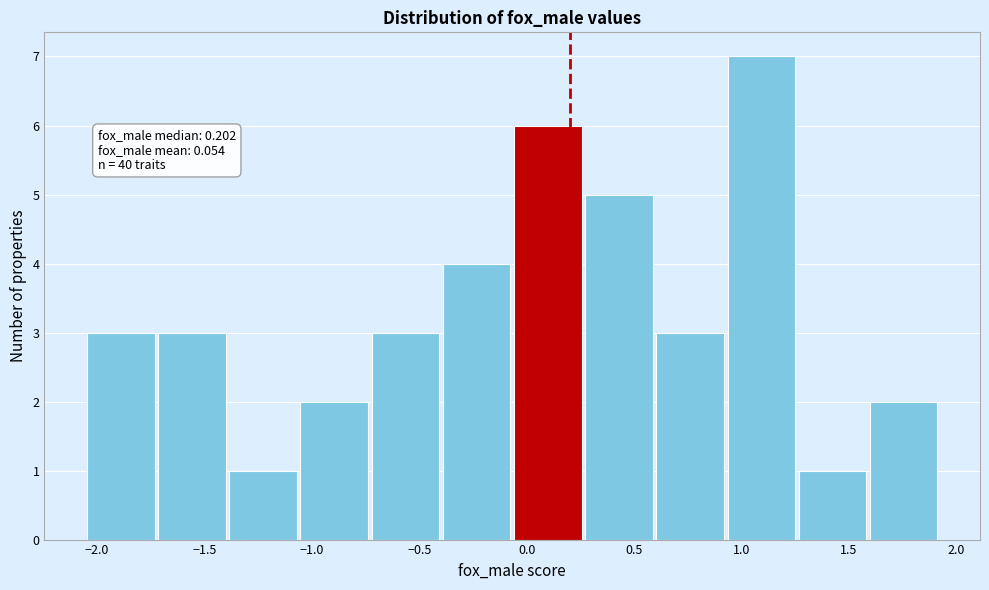

Which range on the x-axis has the tallest bar?

0.95 to 1.25